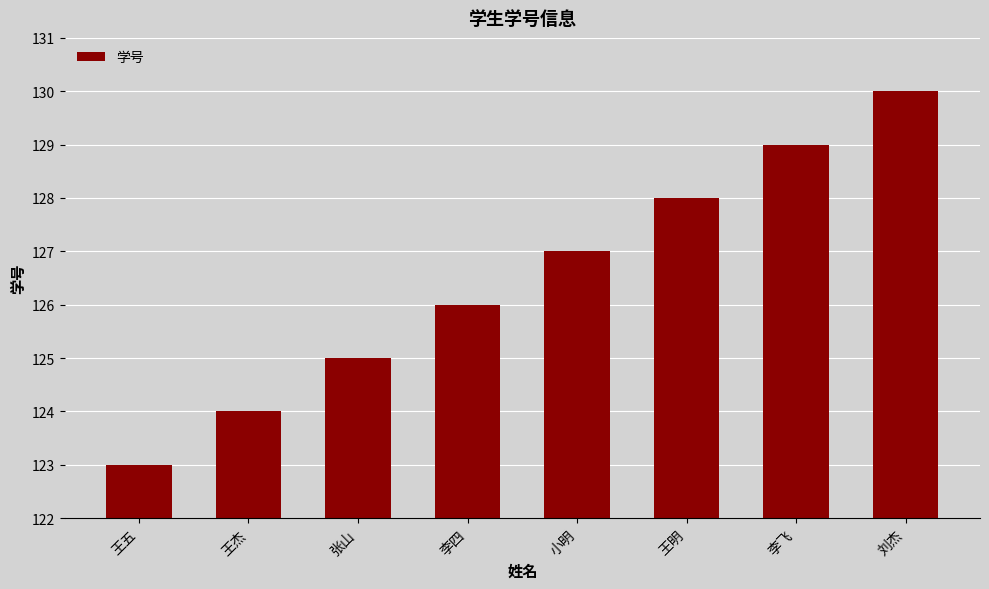

Count the number of data series in this chart.

1